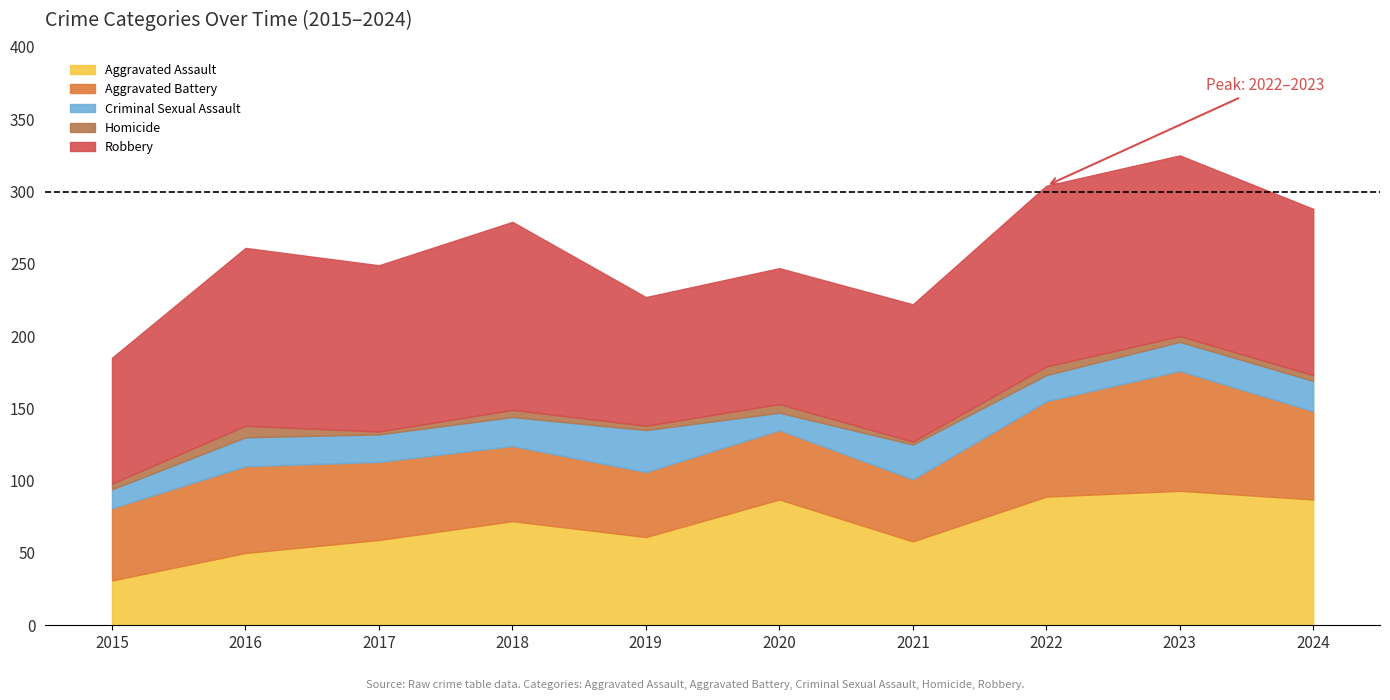

What is the highest value of the Aggravated Assault series?

93